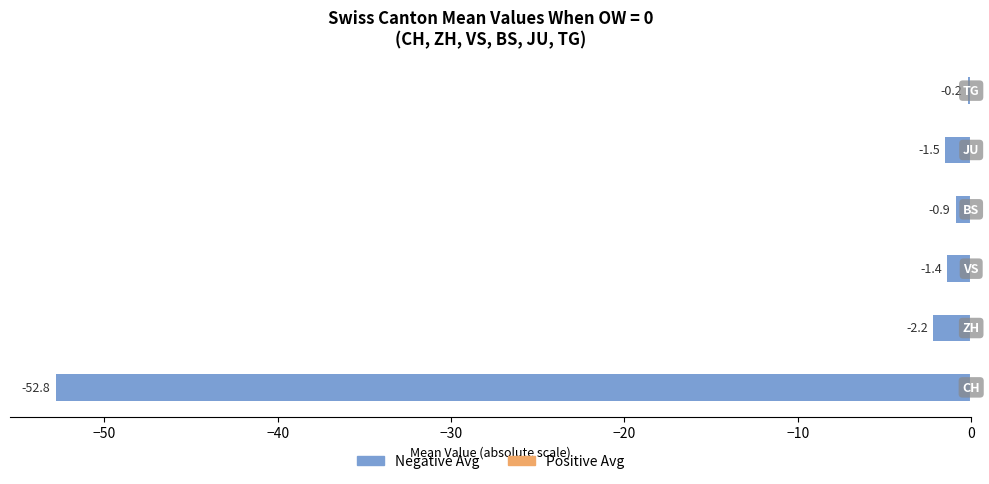

What is the difference between the maximum and minimum values?

52.6